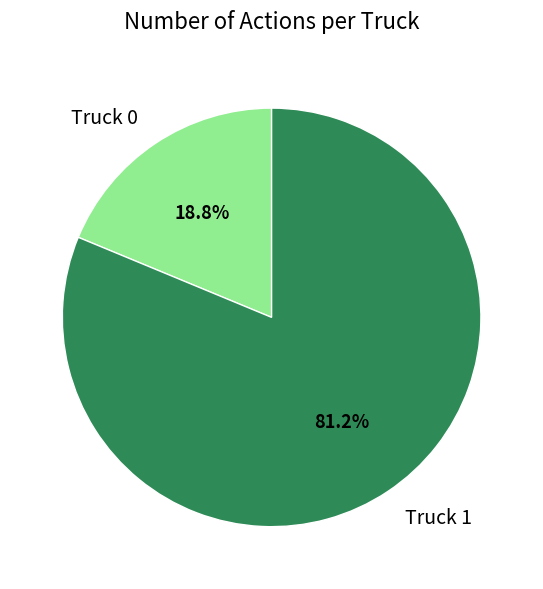

How many segments does this pie chart have?

2